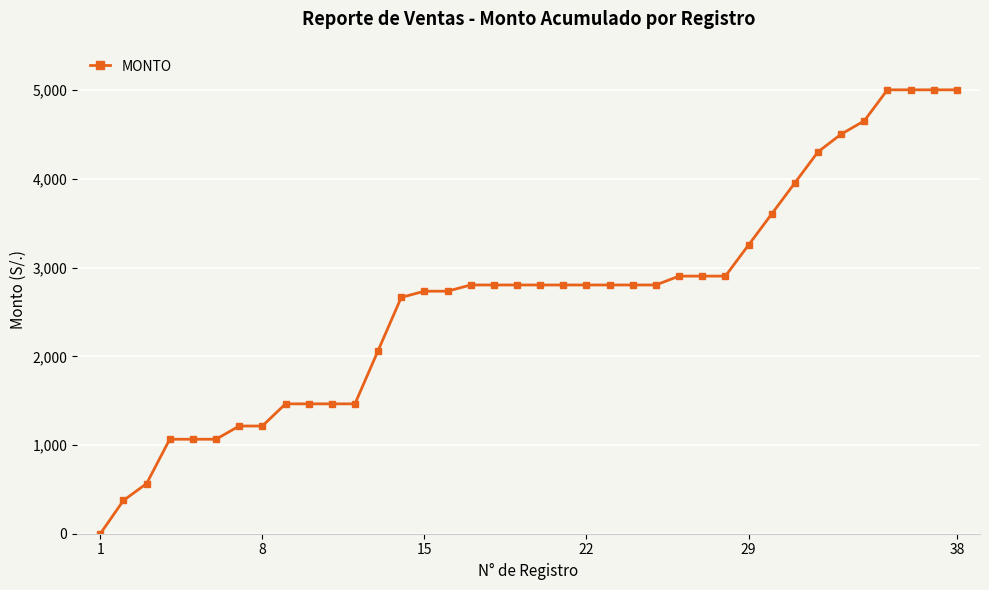

What is the maximum value shown in the chart?

5004